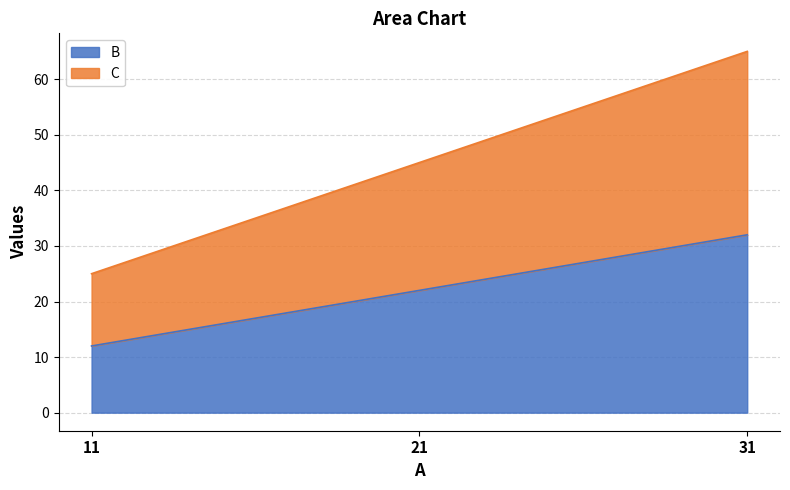

Where is B nearest to the value 22?

21